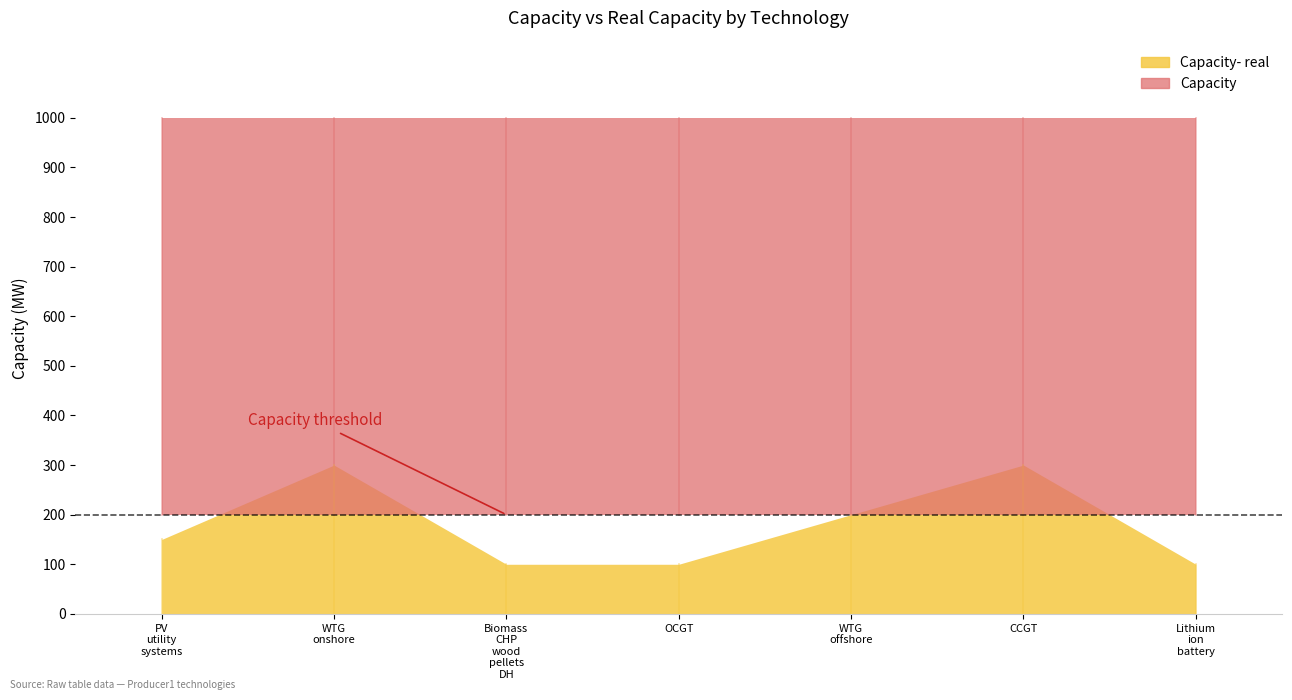

Reading left to right, list all the values displayed in this chart.

Capacity- real: PV_utility_systems=150	WTG_onshore=300	Biomass_CHP_wood_pellets_DH=100	OCGT=100	WTG_offshore=200	CCGT=300	Lithium_ion_battery=100
Capacity: PV_utility_systems=1000	WTG_onshore=1000	Biomass_CHP_wood_pellets_DH=1000	OCGT=1000	WTG_offshore=1000	CCGT=1000	Lithium_ion_battery=1000